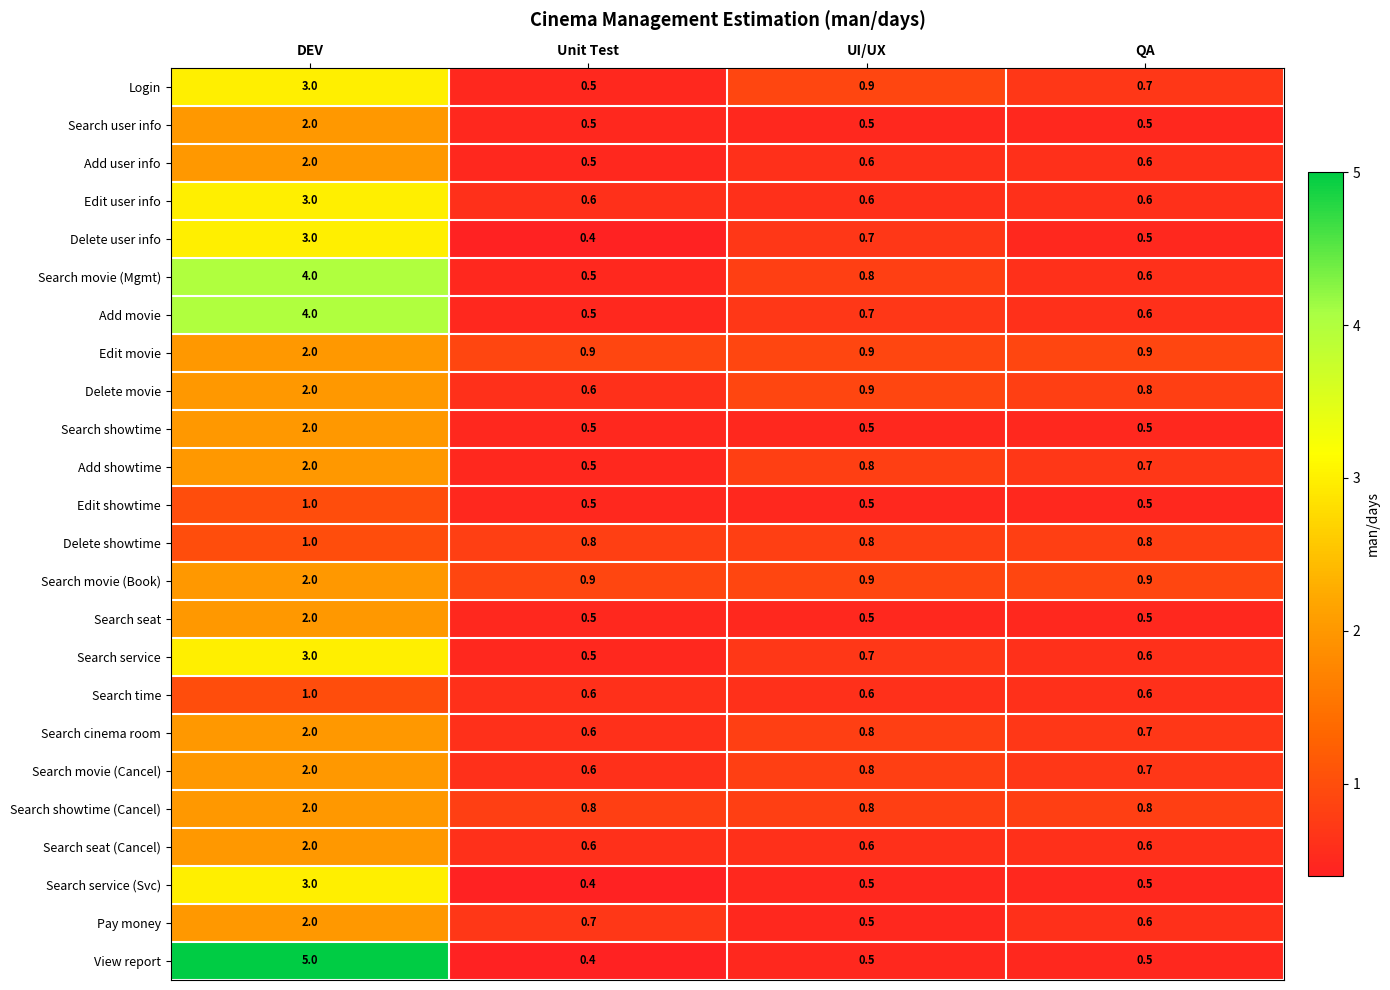

Is it true that Search showtime (Cancel) equals 3.4 at DEV?

False